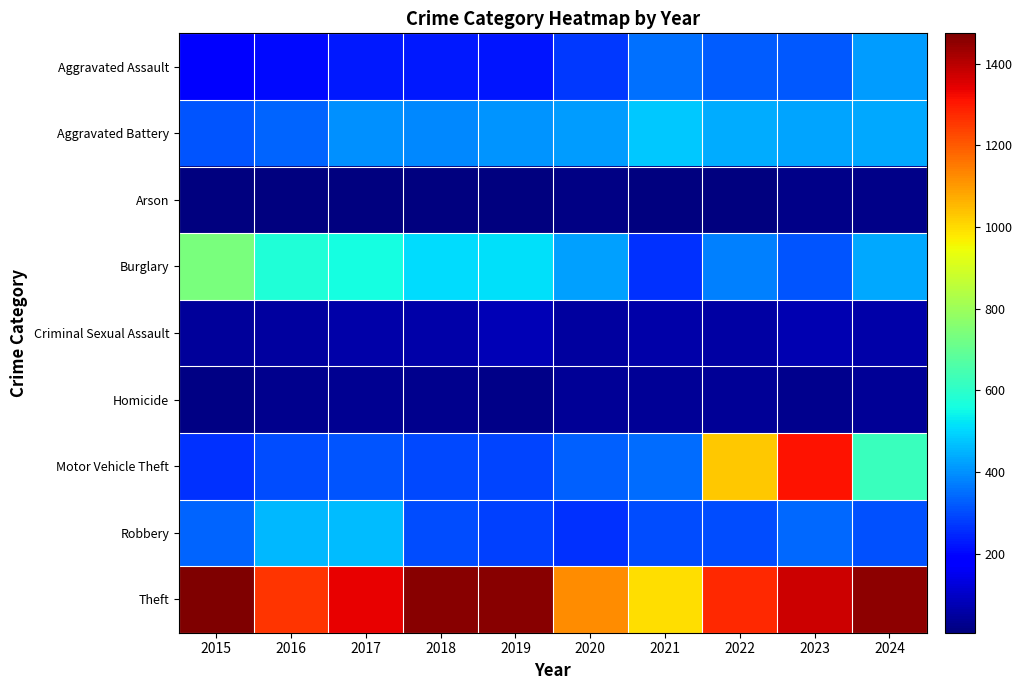

What is the spread (max minus min) of values at 2019?

1447